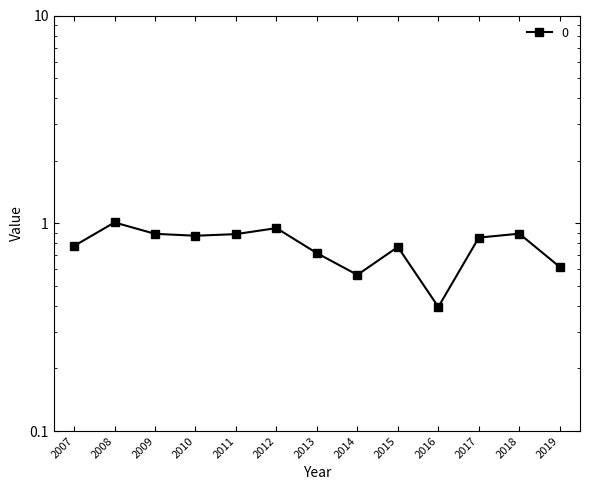

Reading right to left, what are all the values shown in this chart?

0.6	0.9	0.9	0.4	0.8	0.6	0.7	0.9	0.9	0.9	0.9	1.0	0.8